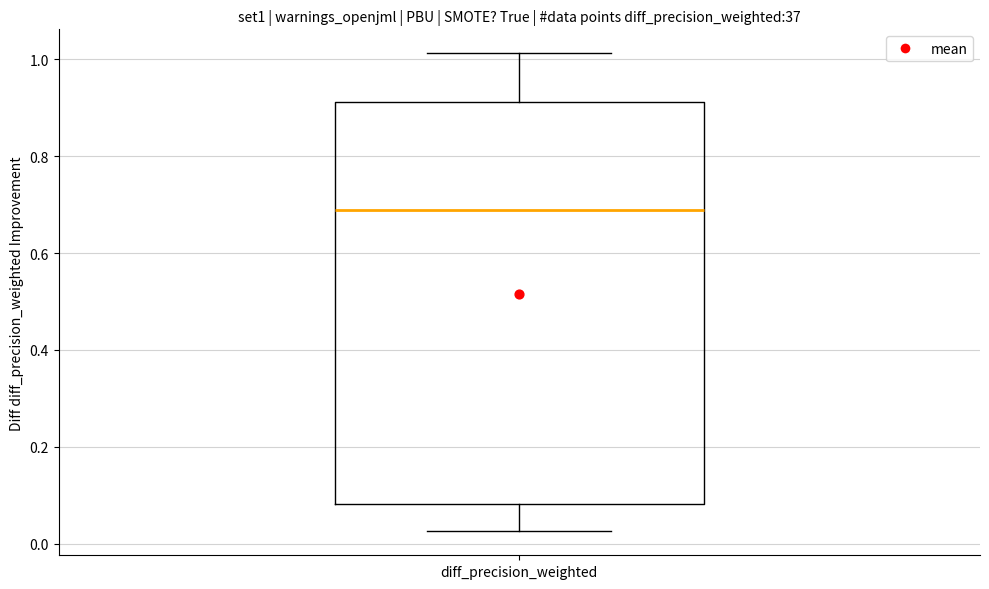

Read this box plot against the y-axis: the position of the median line, the range covered by the box, and the ends of both whiskers. The values are not printed on the chart, so give them approximately, as read against the axis.

median 0.68, box 0.08 to 0.92, whiskers 0.02 to 1.02